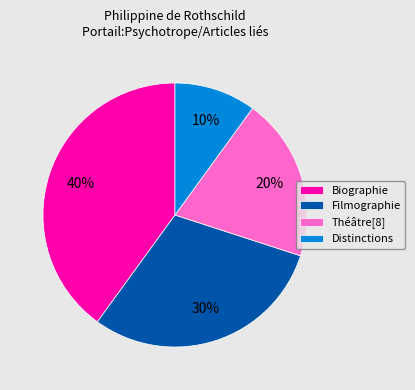

What is the largest slice in the pie chart?

Biographie